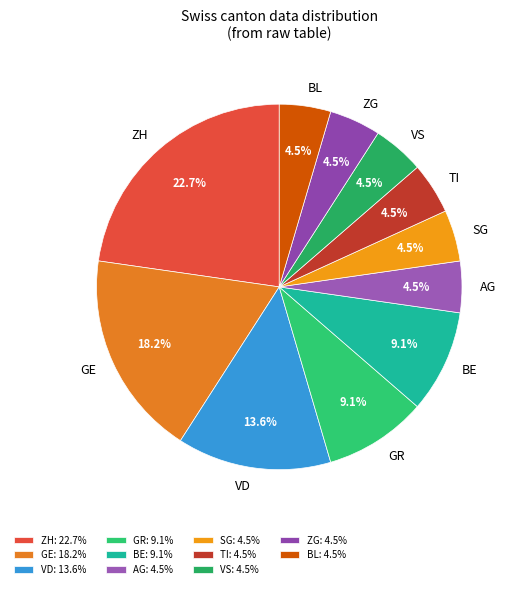

To the nearest percent, what percentage of the pie is GR?

9%